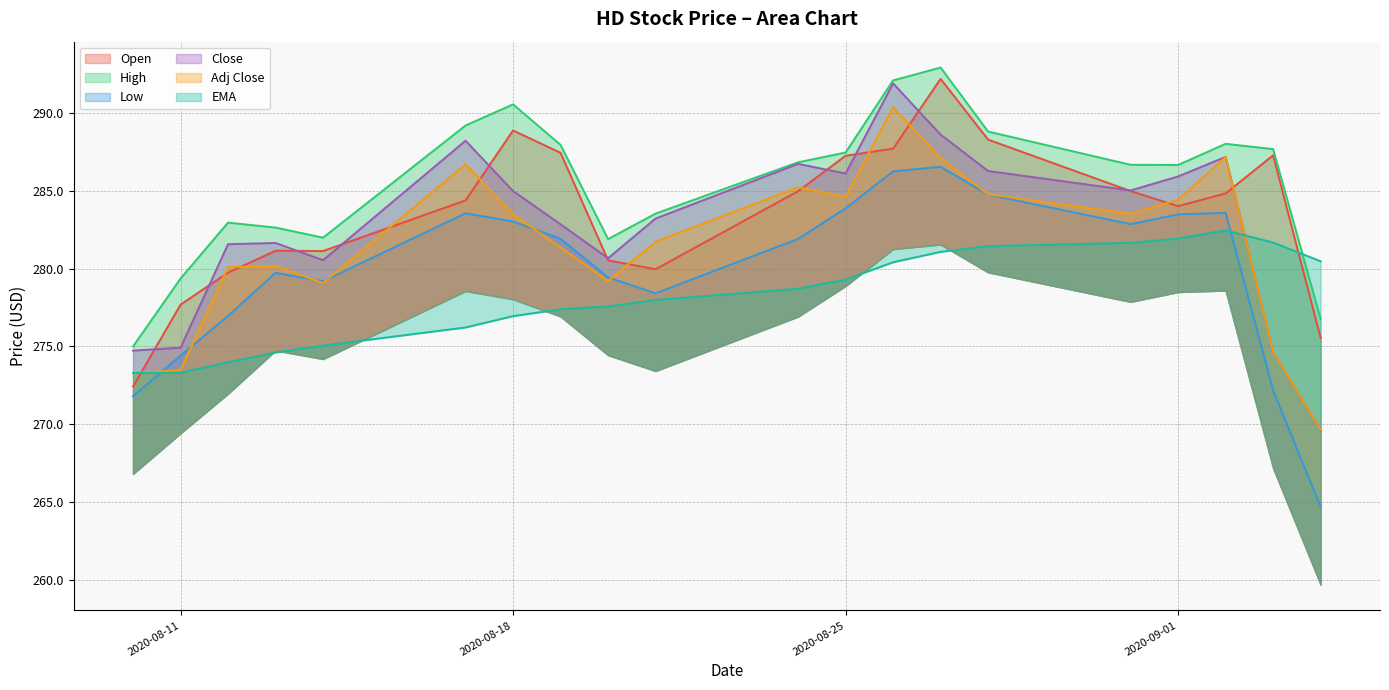

At how many categories does at least one series exceed 274?

20